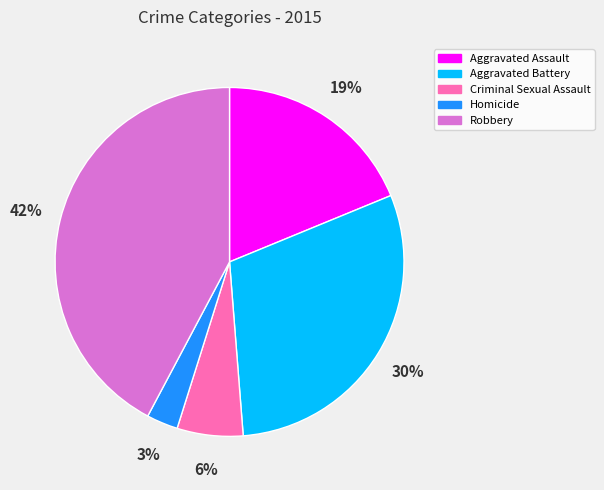

Do Robbery and Aggravated Assault together represent more than half of the pie?

Yes